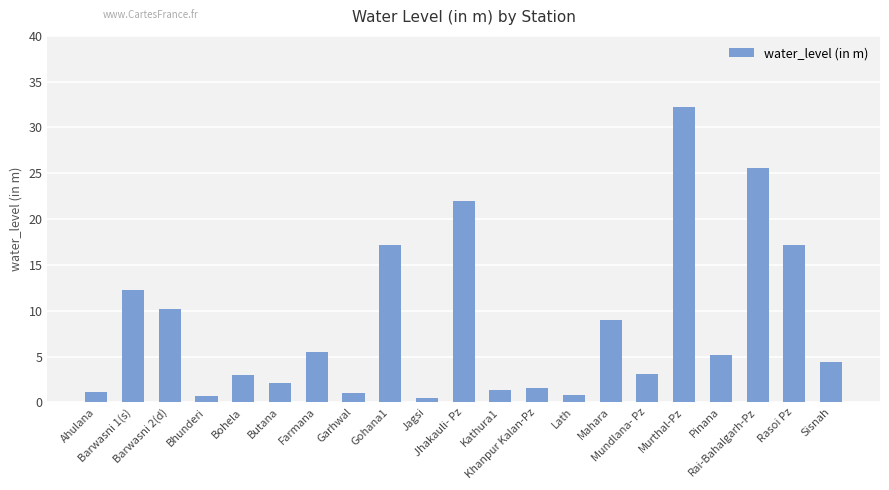

What is the difference between the maximum and minimum values?

31.8